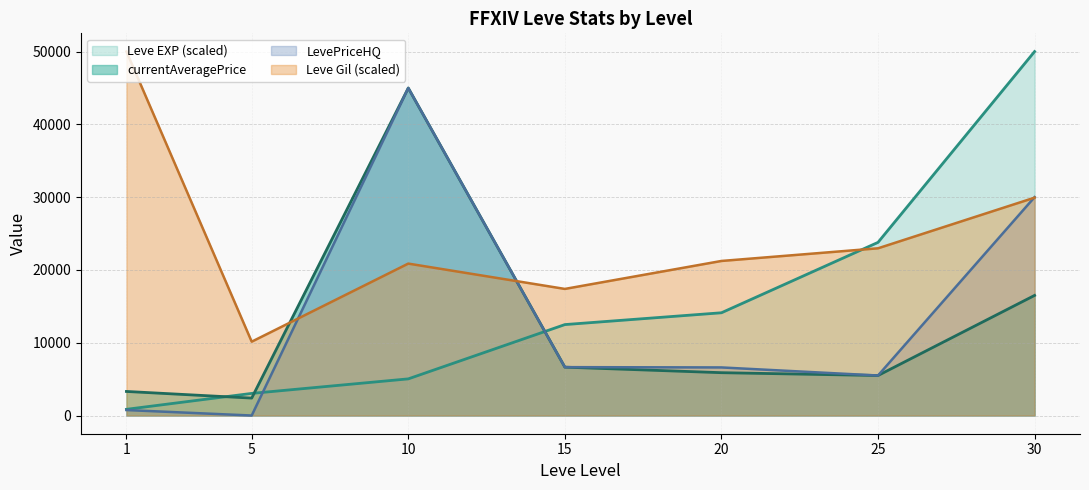

Which series has the largest range (max minus min)?

Leve EXP (scaled)